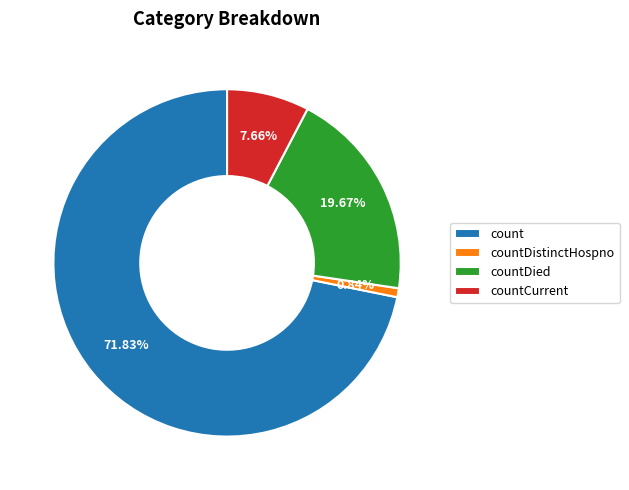

What is the largest slice in the pie chart?

count